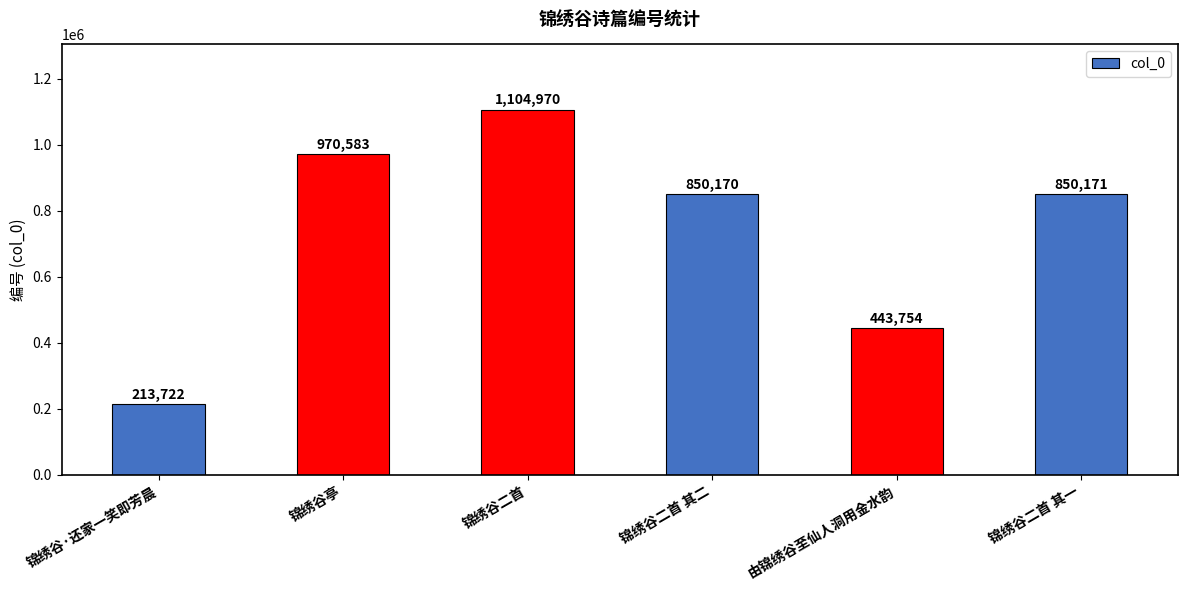

What is the sum of the values at 锦绣谷二首 其二 and 锦绣谷·还家一笑即芳晨?

1063892